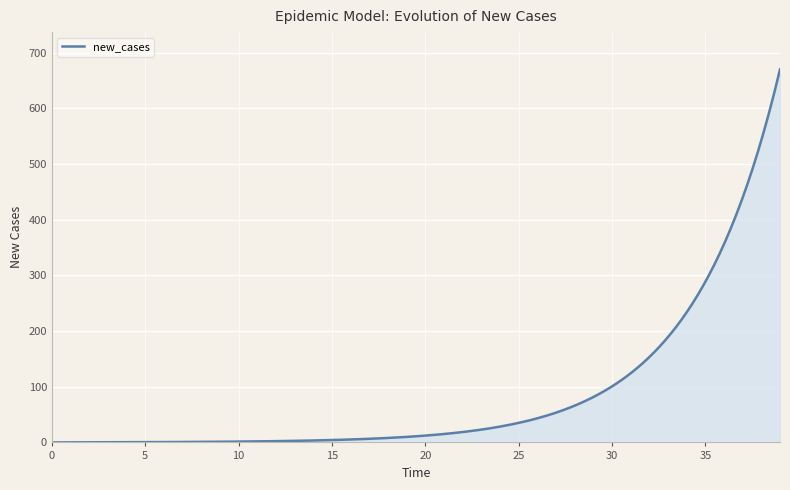

What is the difference between the maximum and minimum values?

670.0